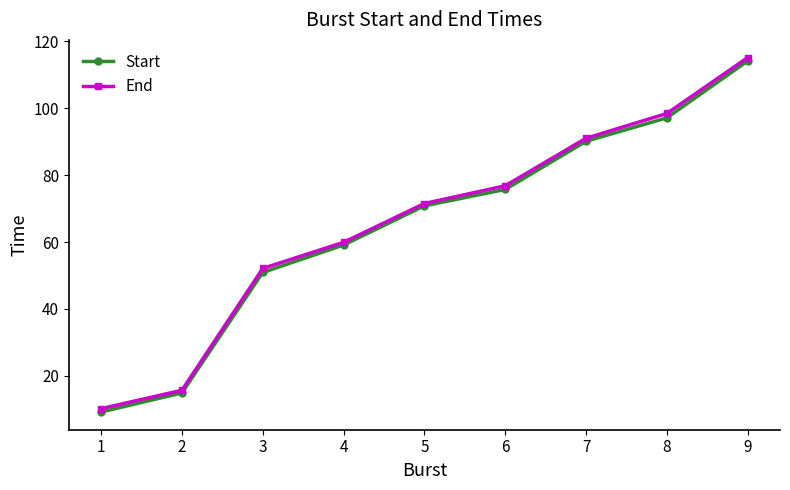

What are all the series names shown in the legend?

Start, End